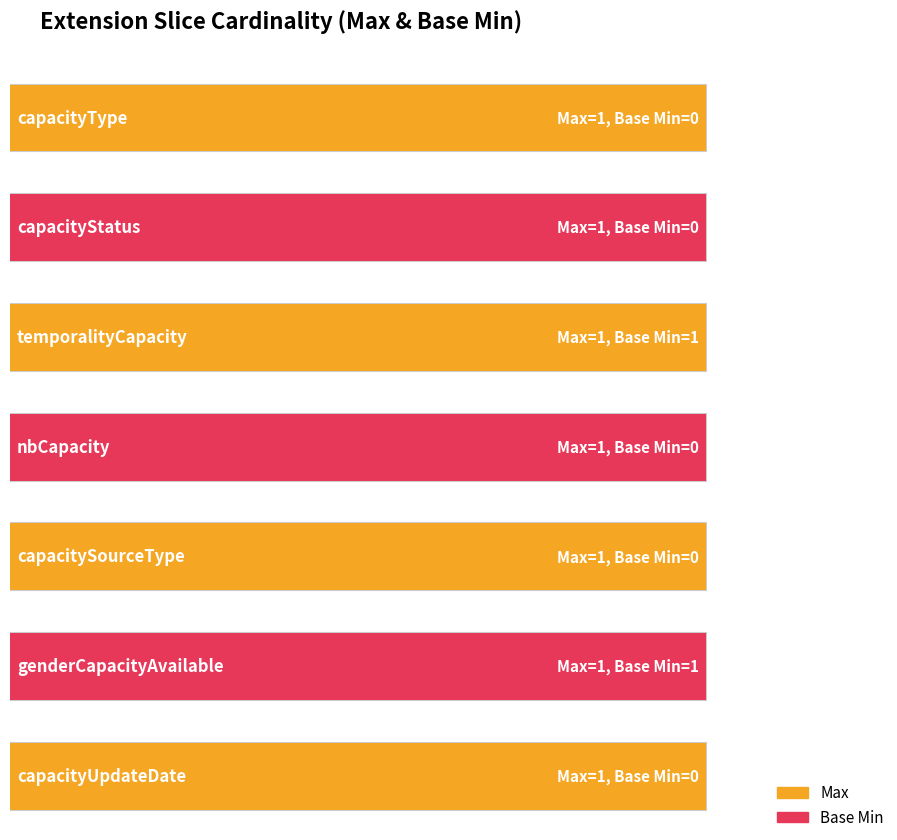

Rank the categories by Max value from highest to lowest.

capacityType, capacityStatus, temporalityCapacity, nbCapacity, capacitySourceType, genderCapacityAvailable, capacityUpdateDate